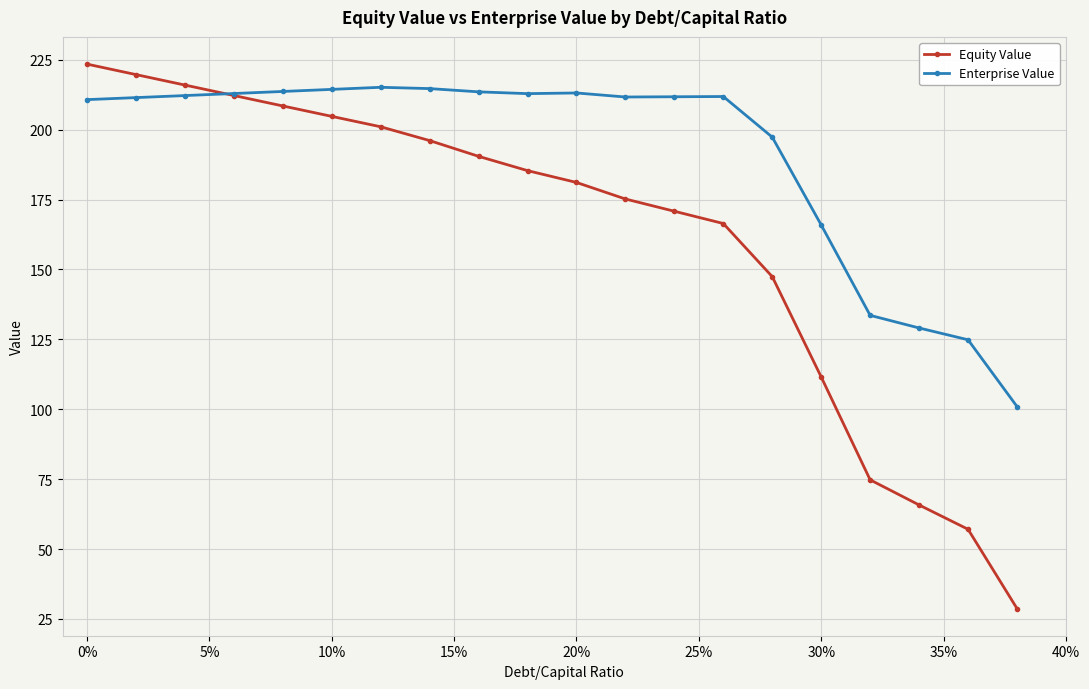

Which series has the largest total across all categories?

Enterprise Value